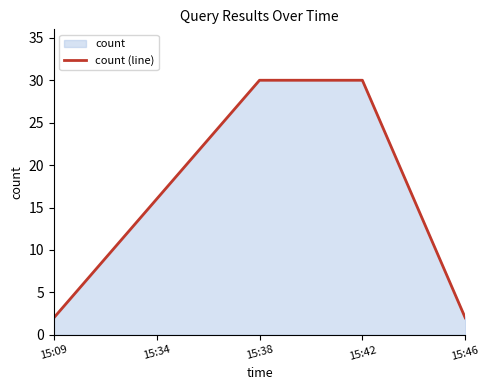

Reading left to right, what are all the values shown in this chart?

2	16	30	30	2